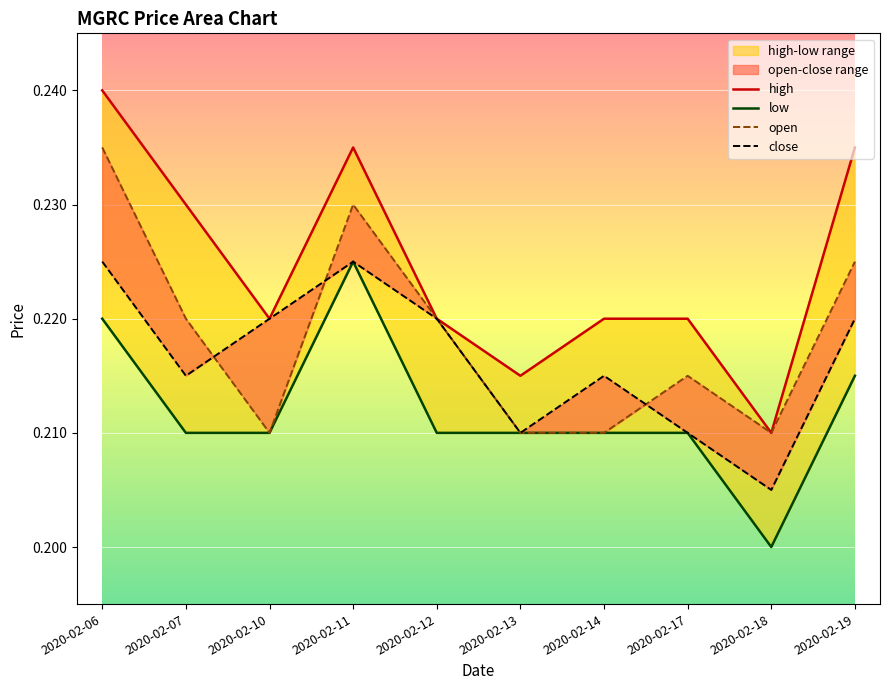

At which category does open reach its first local valley?

2020-02-10